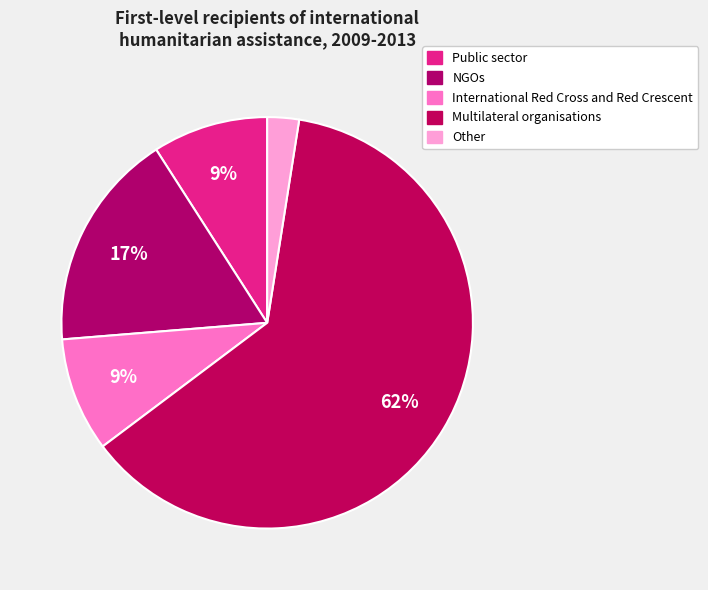

To the nearest percent, what is the difference between the largest and smallest slice percentages?

60%